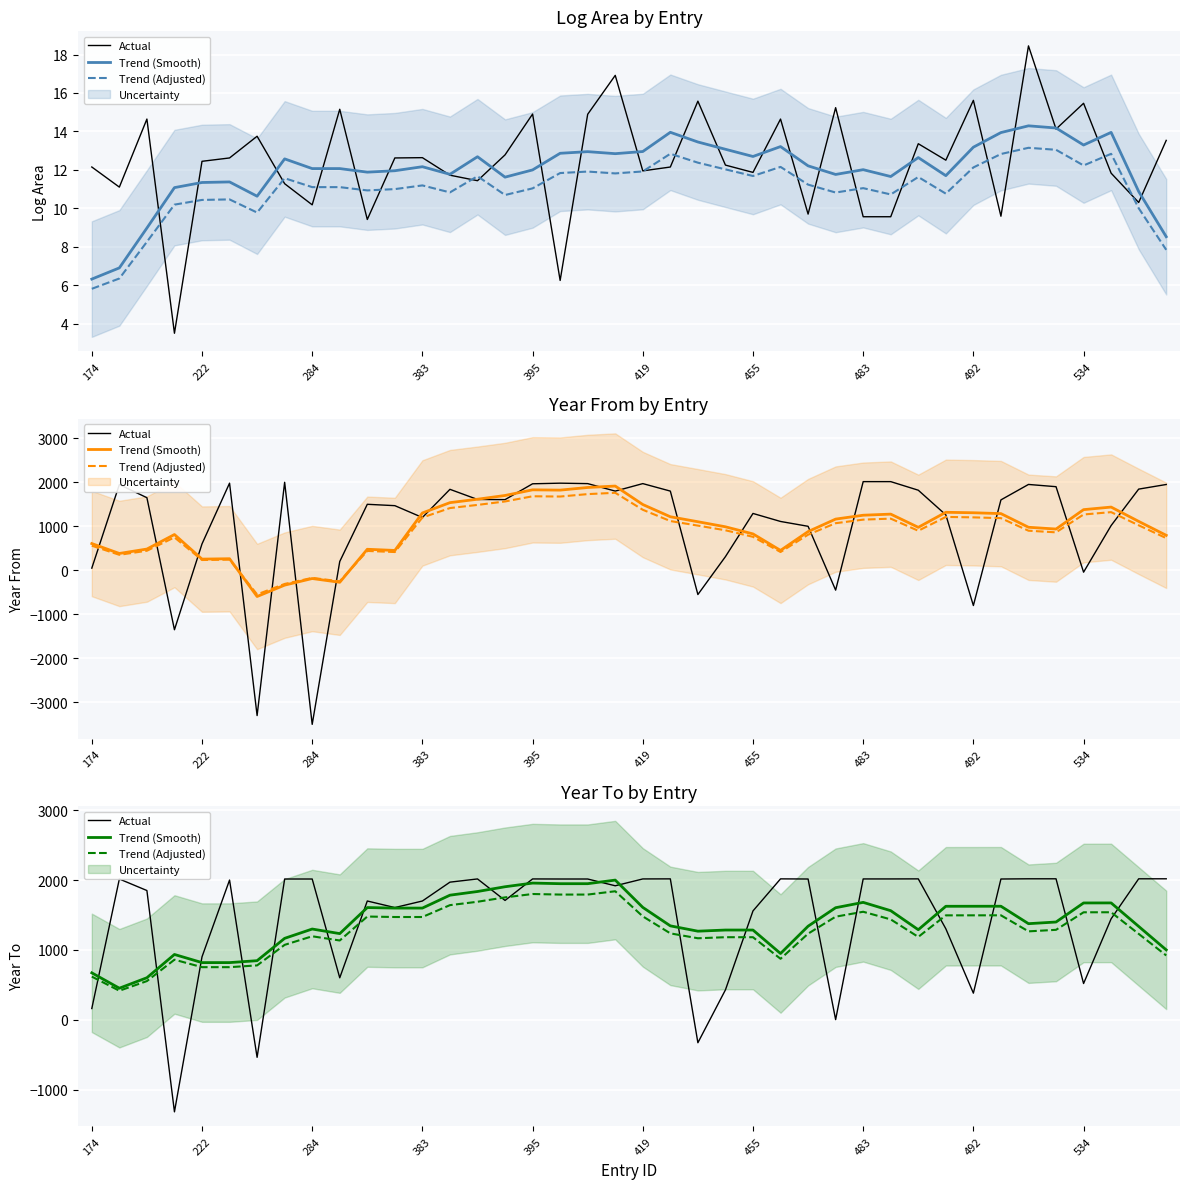

Which series has the largest range (max minus min)?

Actual